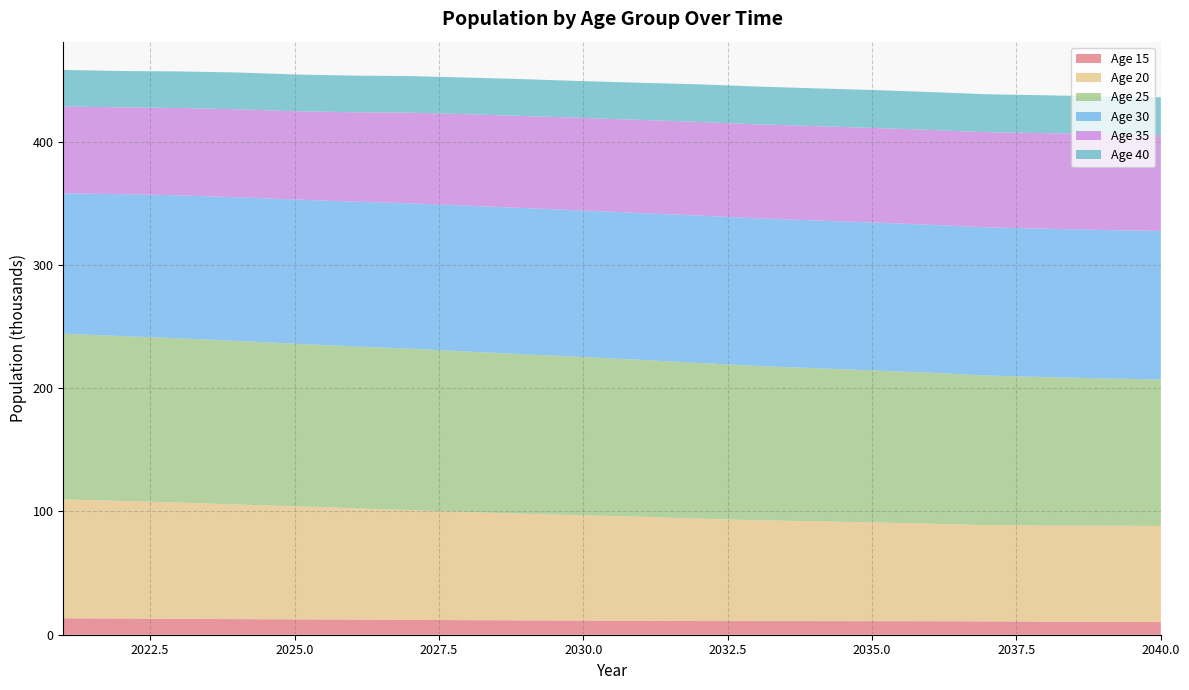

Reading left to right, list all the values displayed in this chart.

Age 15: 13.4	13.1	12.9	12.7	12.5	12.3	12.0	11.8	11.7	11.5	11.3	11.1	11.1	11.0	11.0	11.0	10.8	10.6	10.4	10.2
Age 20: 96.4	95.4	94.3	93.0	91.7	90.4	89.1	87.7	86.4	85.4	84.4	83.0	81.8	81.0	80.1	79.1	78.0	77.9	78.0	78.0
Age 25: 134.5	133.8	133.3	132.7	131.9	131.2	130.9	130.2	129.4	128.4	127.3	126.3	125.2	124.2	123.4	122.5	121.4	120.5	119.6	118.7
Age 30: 113.8	115.2	116.0	116.5	117.0	117.5	117.9	118.3	118.7	118.9	119.1	119.6	119.8	119.9	120.0	120.1	120.2	120.4	120.4	120.5
Age 35: 70.5	70.4	70.9	71.4	71.6	72.5	73.6	74.2	74.7	75.1	75.6	76.0	76.2	76.5	76.7	76.9	77.2	77.5	77.7	77.9
Age 40: 29.6	29.5	29.7	29.9	29.8	29.7	29.6	29.7	29.9	29.9	30.1	30.5	30.6	30.7	30.7	30.8	30.8	30.7	30.7	30.6